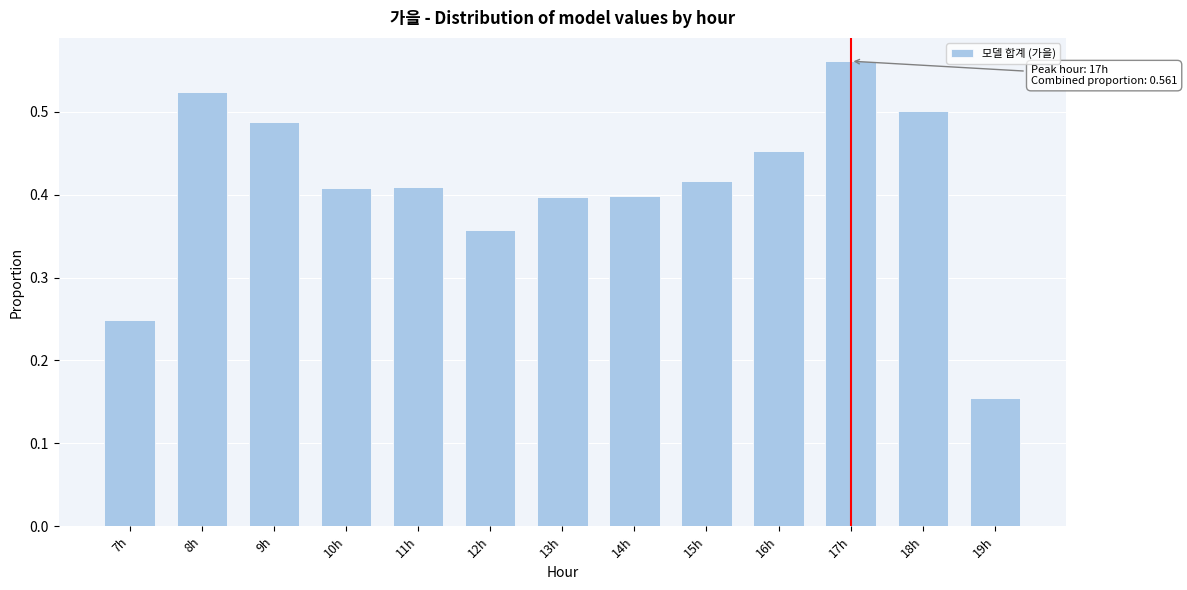

True or false: the data shows 0.3 at 9h.

False